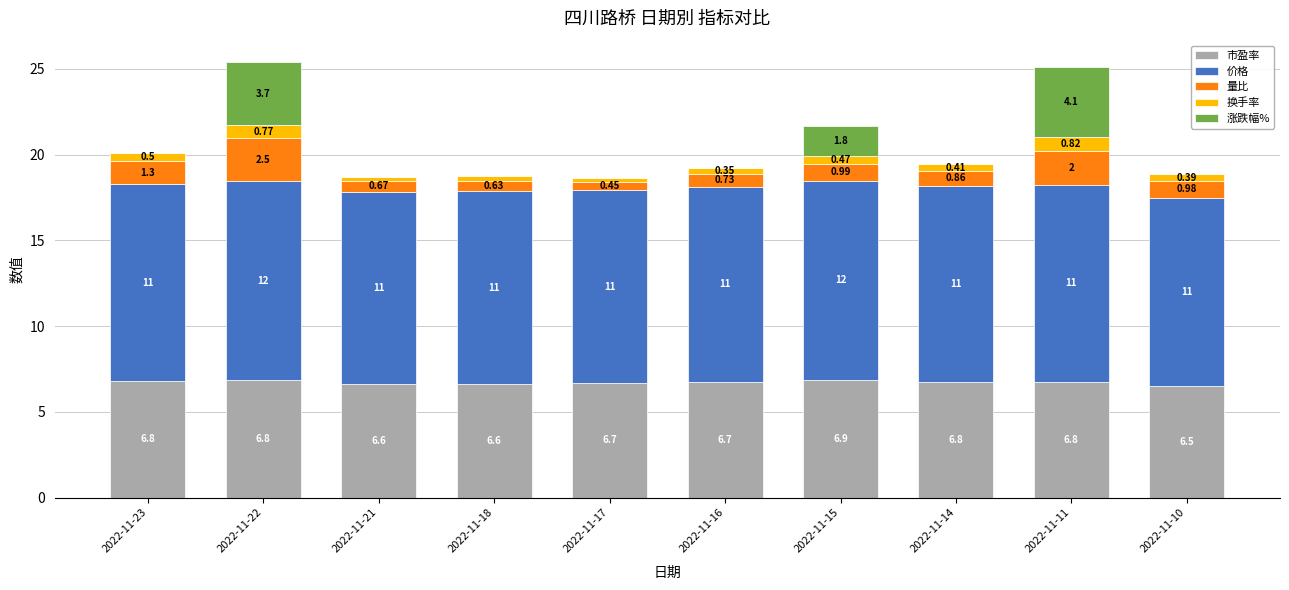

At which category is the sum across all series the highest?

2022-11-22